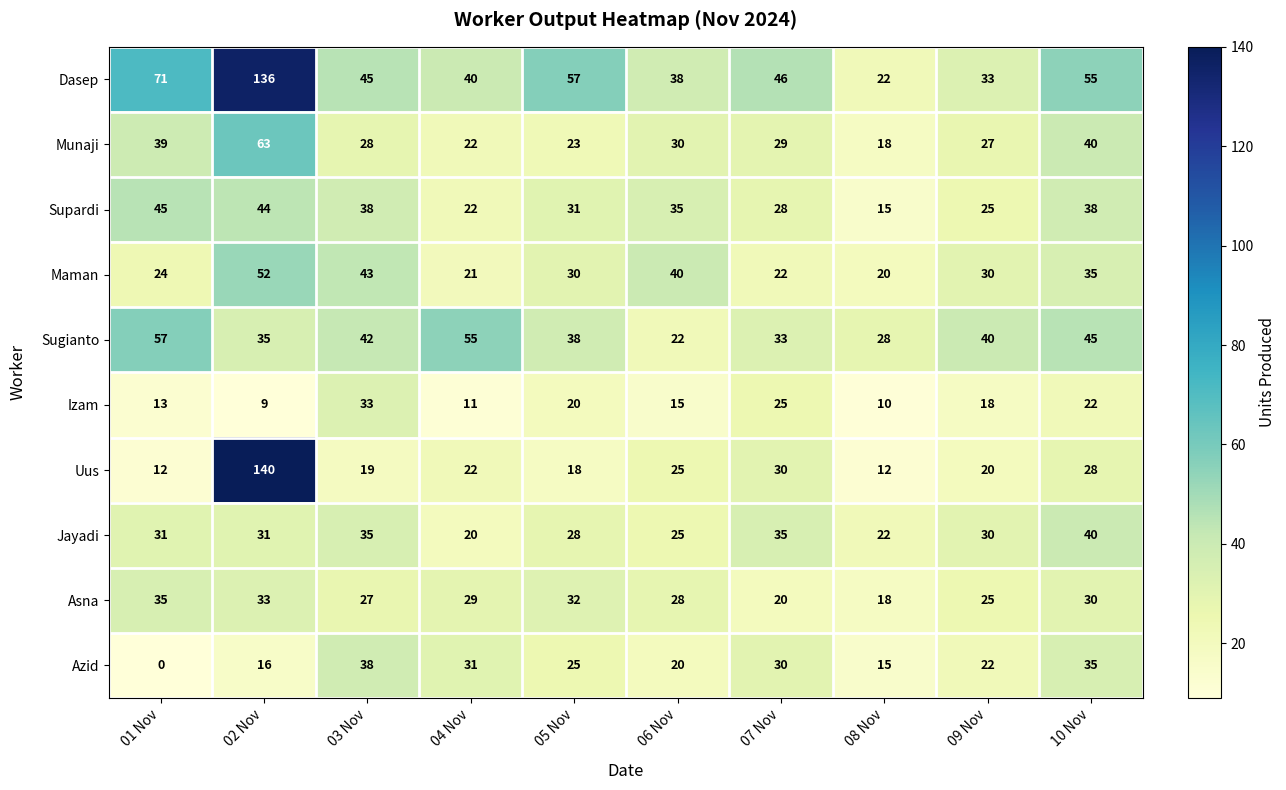

Where does the Asna series first go above 29?

01 Nov